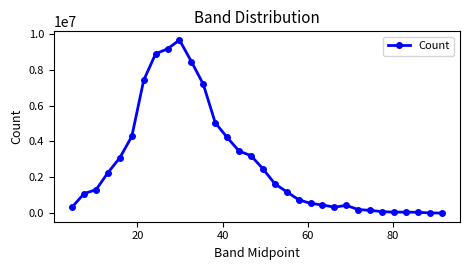

True or false: there are more than 1 points higher than both neighbors.

True